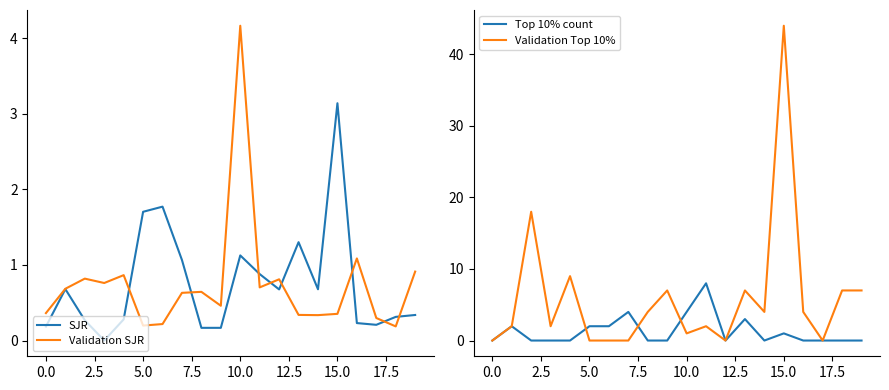

How many lines are shown in the chart?

4